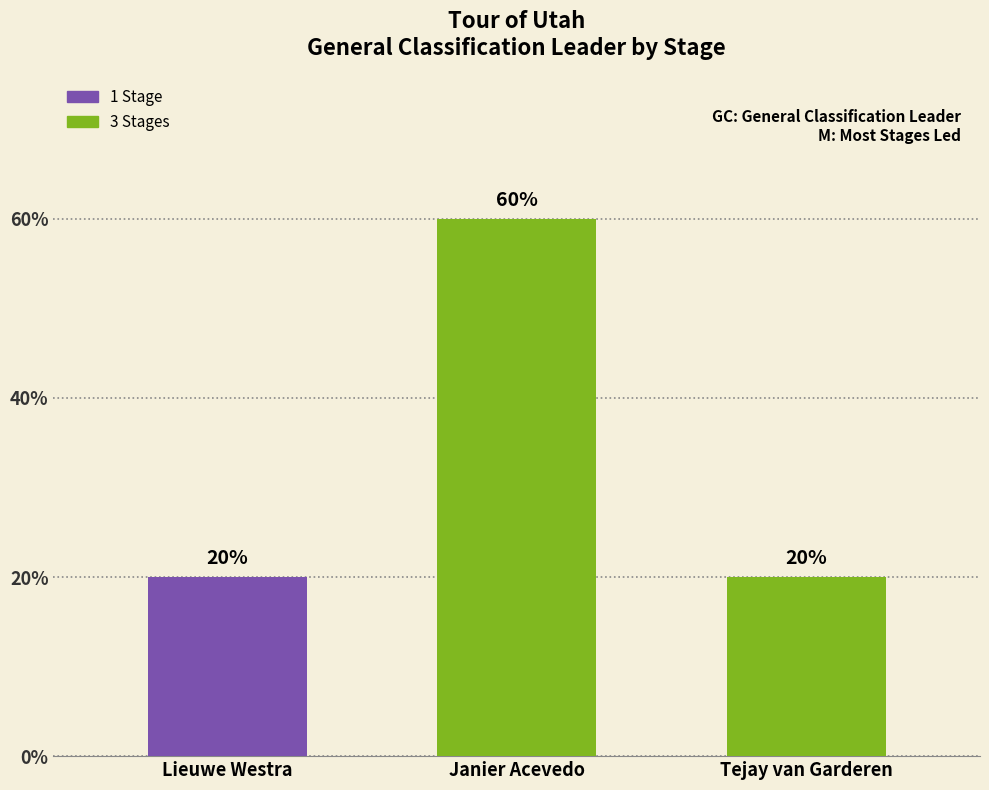

Are the bars horizontal?

No